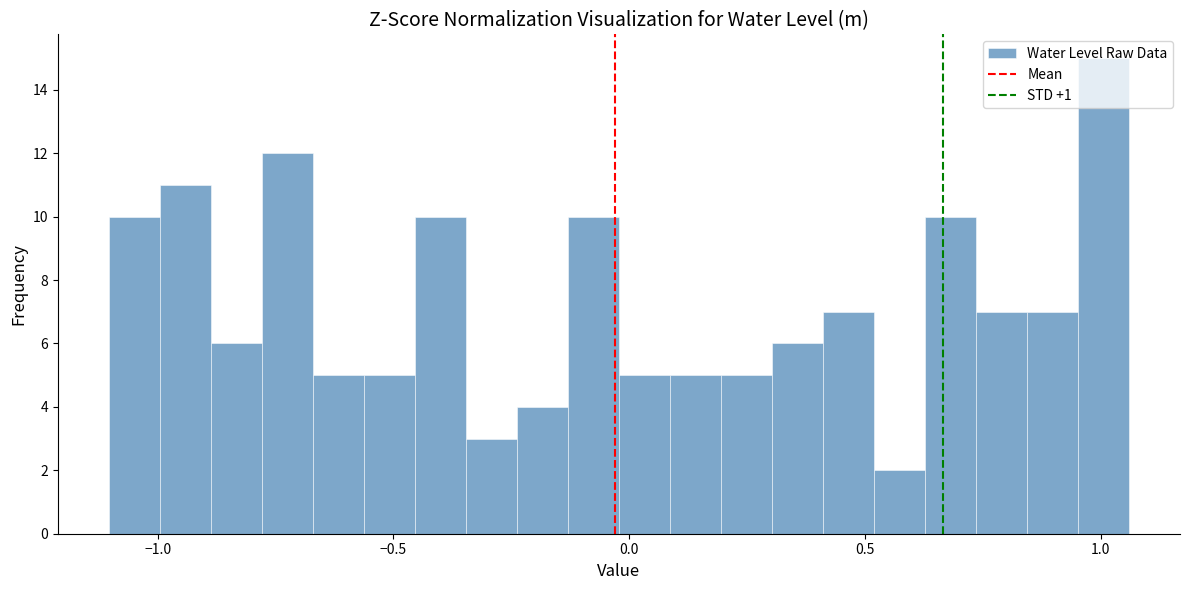

Read against the x-axis, roughly where is the centre of the tallest bar?

1.00